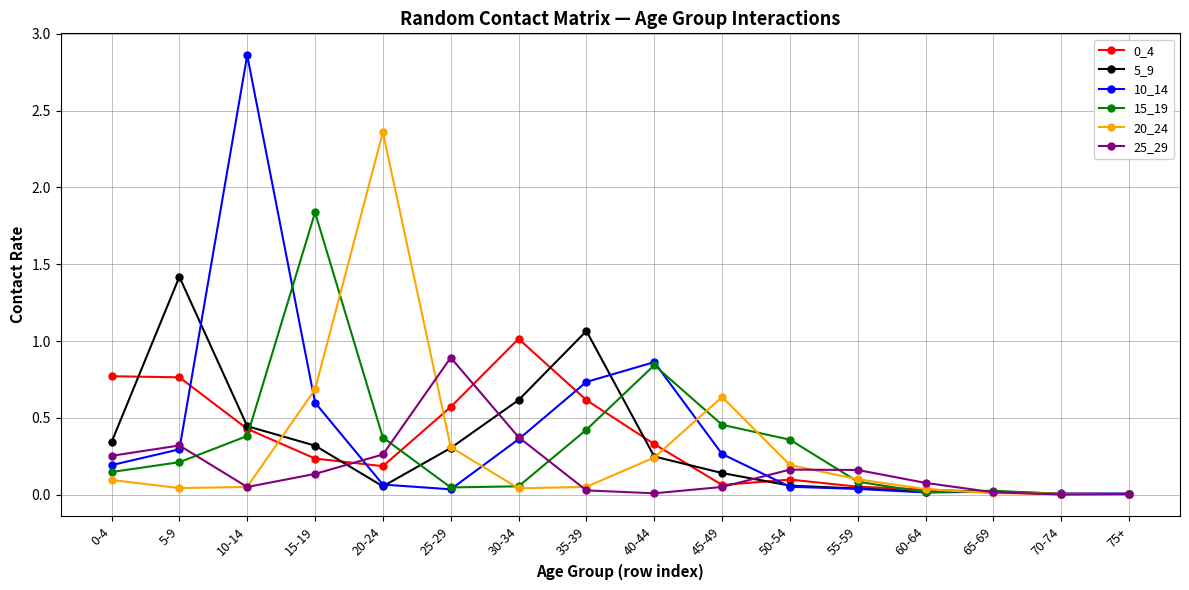

True or false: 25_29 has a value of 0.0 at 70-74.

True